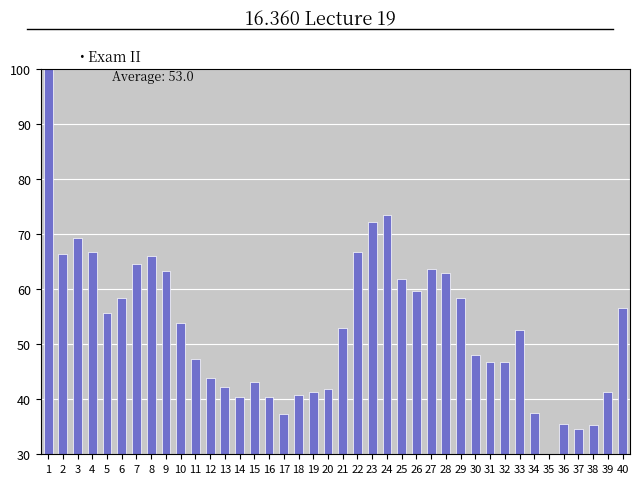

What is the value of the 40th bar from the left?

56.6